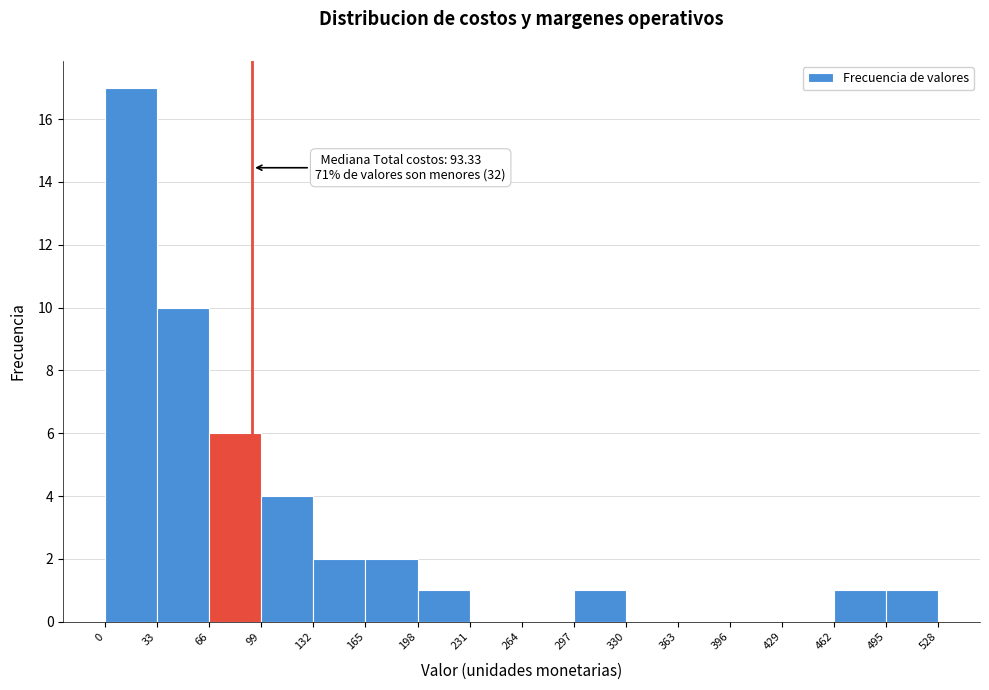

Which range on the x-axis has the tallest bar?

0 to 33